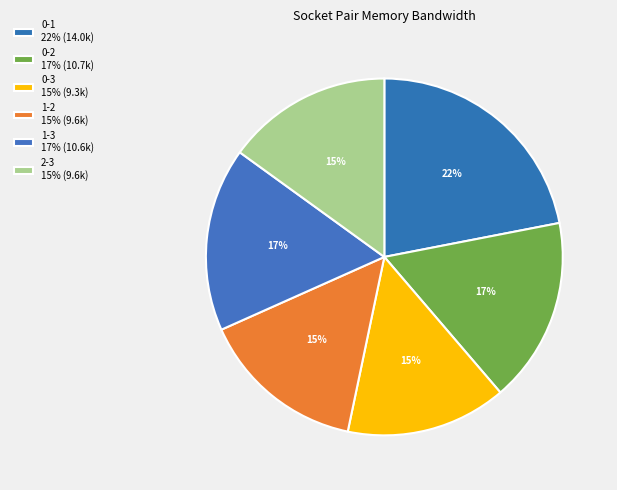

Count the number of slices in the pie.

6